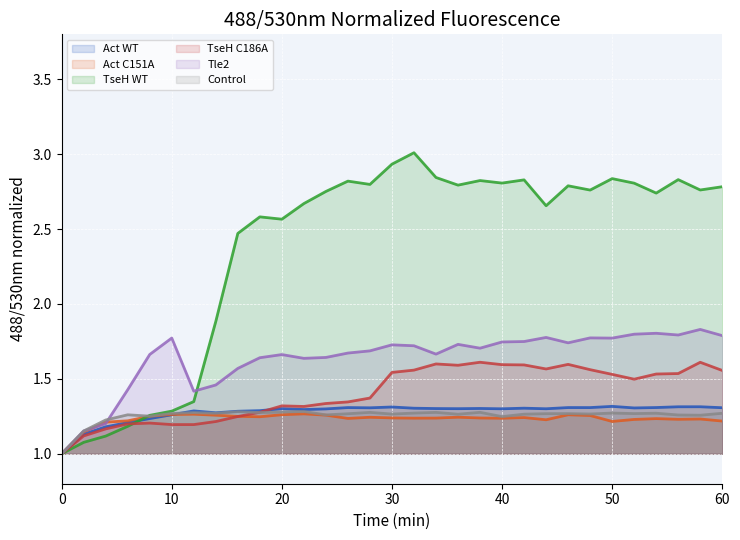

How many Act C151A values are between 1 and 2?

31